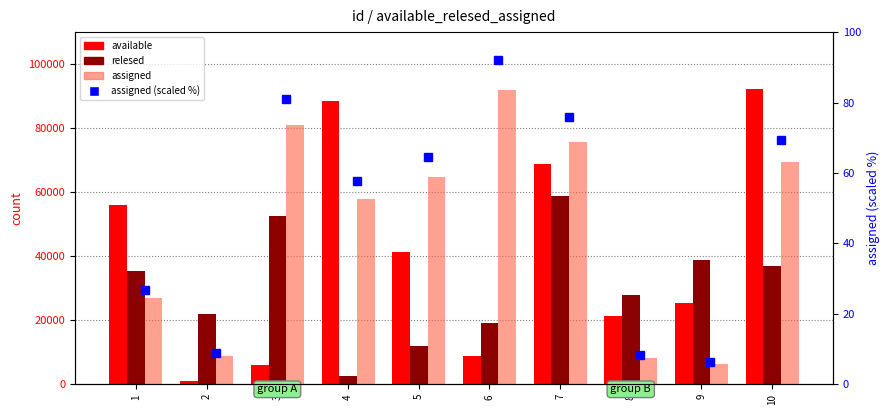

Is it true that assigned (scaled %) equals 38.1 at 4?

False